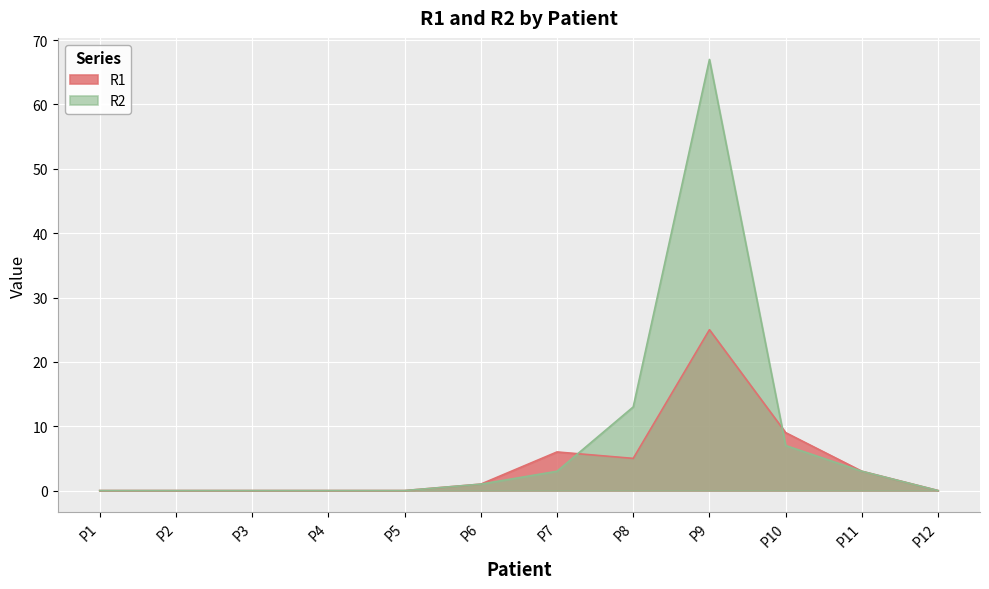

At which category does R2 reach its first local peak?

P9